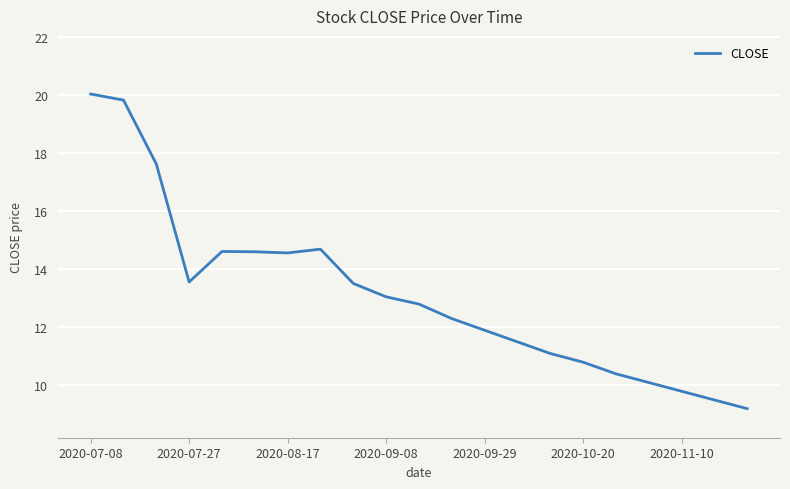

What is the difference between the maximum and minimum values?

10.8